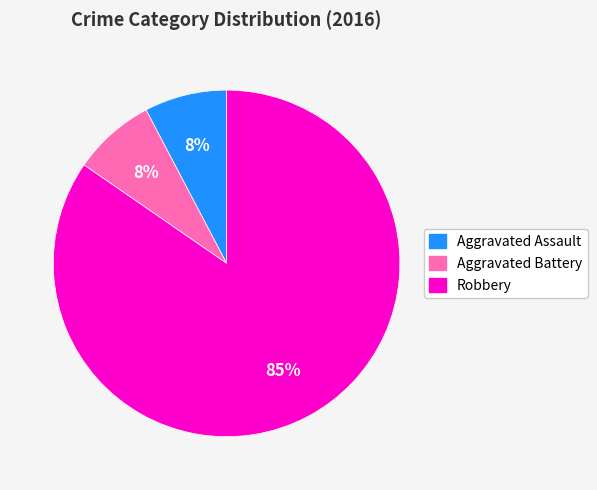

Does any single category account for the majority?

Yes